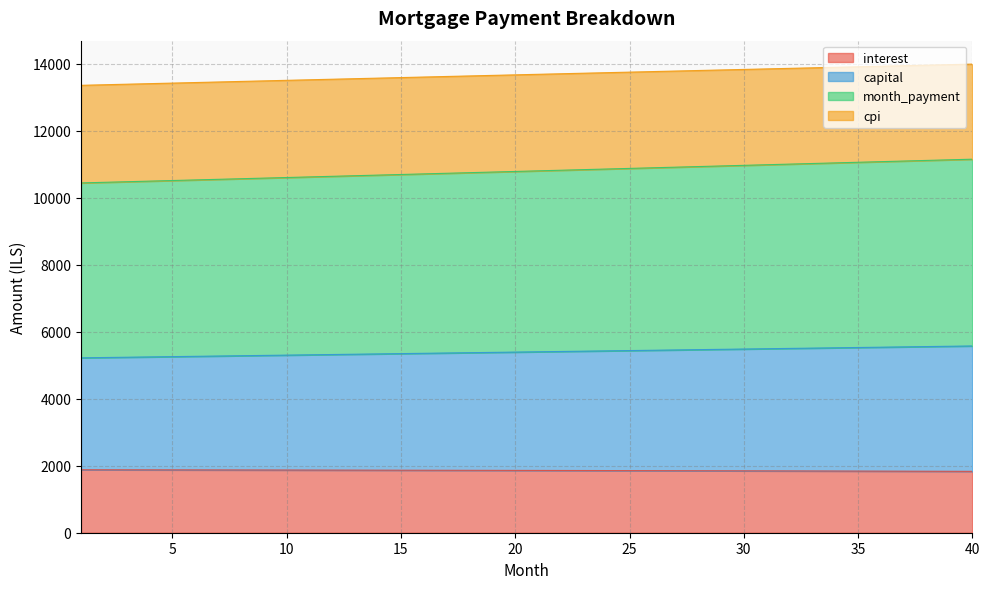

Count the number of categories in the chart.

40